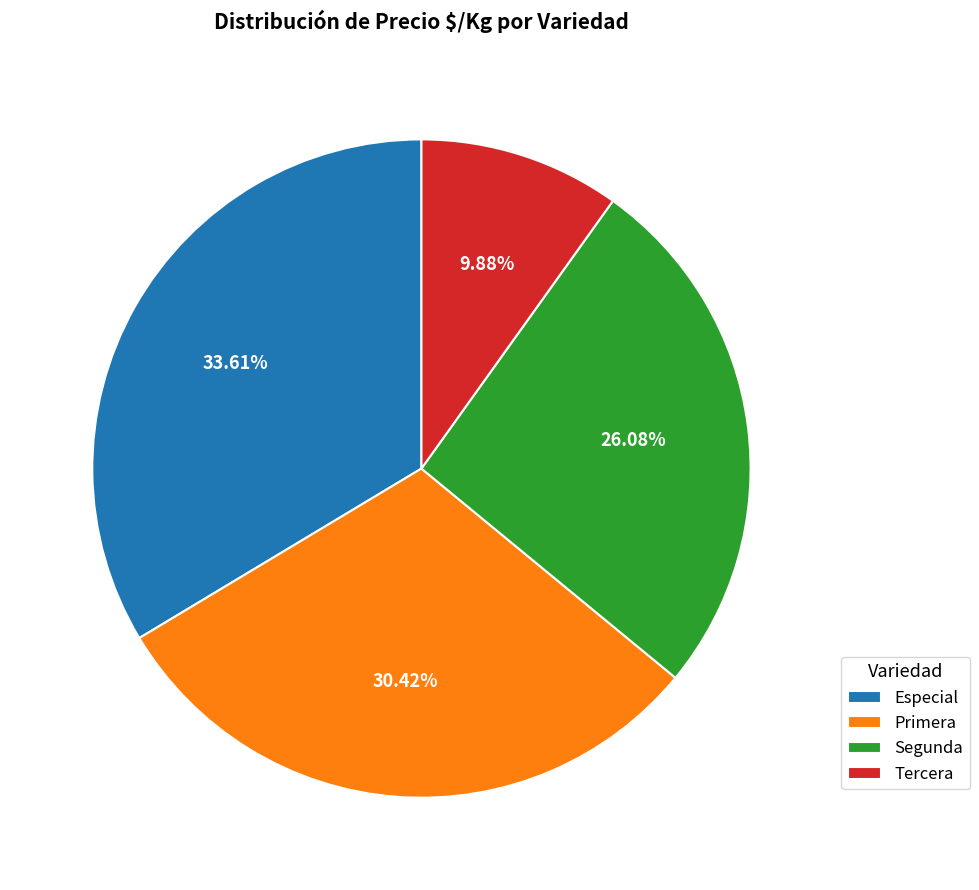

Combined, do Segunda and Tercera account for over 50%?

No